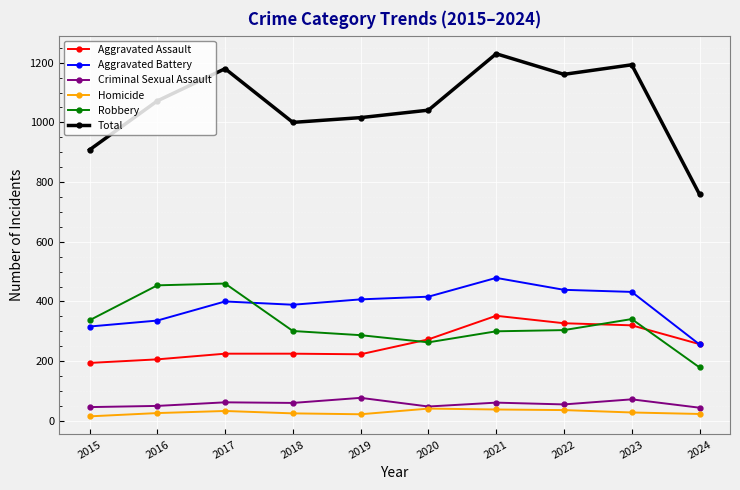

What is the spread (max minus min) of values at 2015?

893